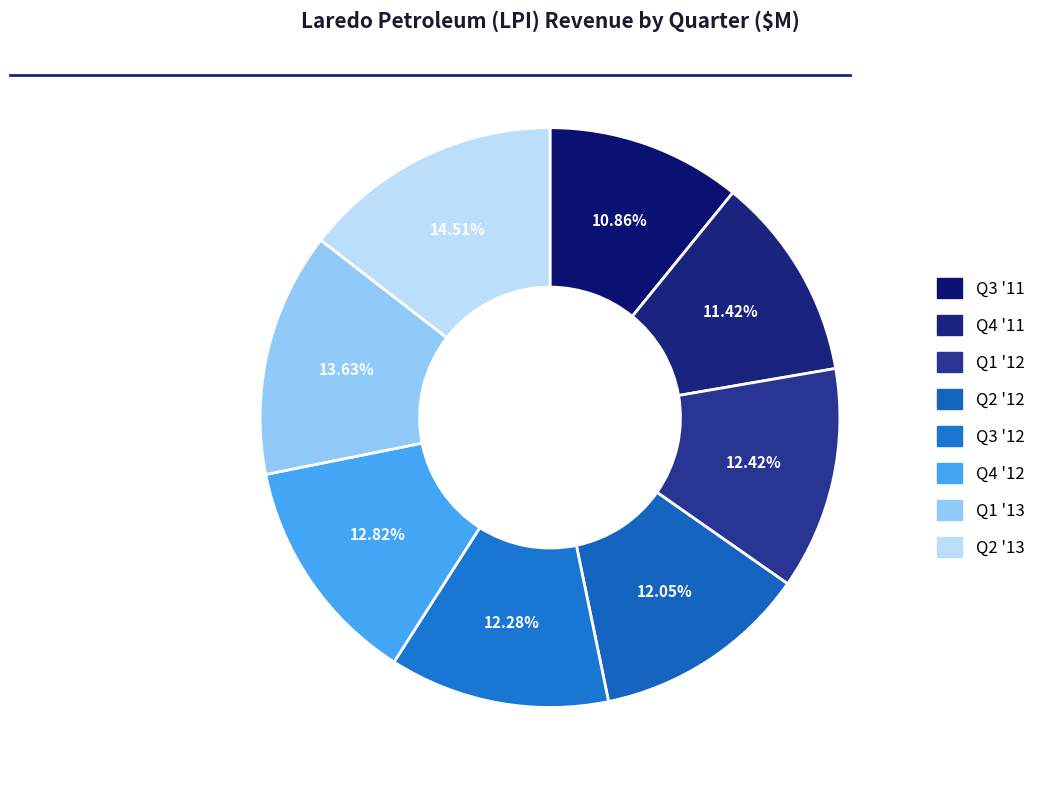

To the nearest percent, what is the combined percentage of Q4 '11 and Q3 '12?

24%